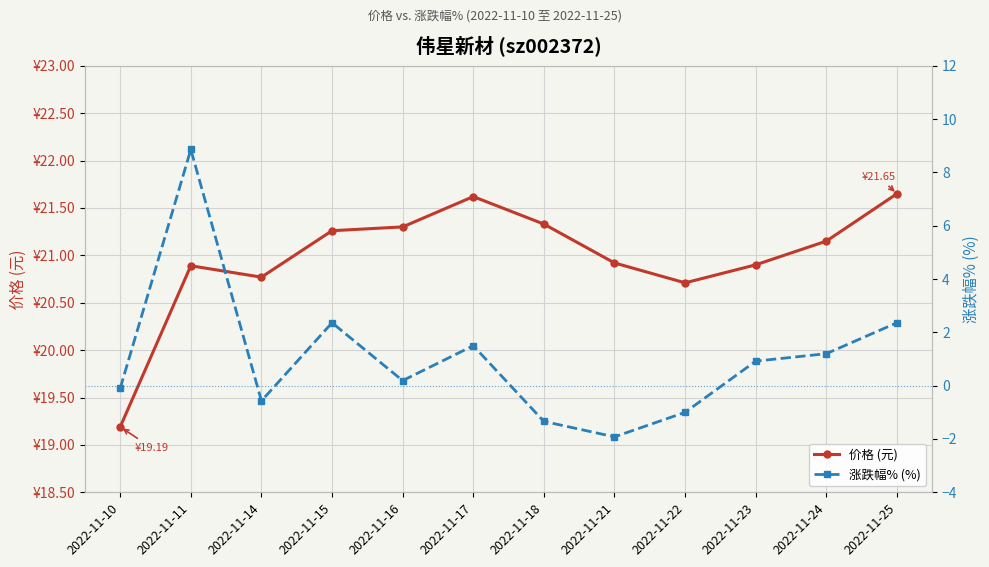

At 2022-11-16, list the series in order from largest to smallest.

价格 (元), 涨跌幅% (%)